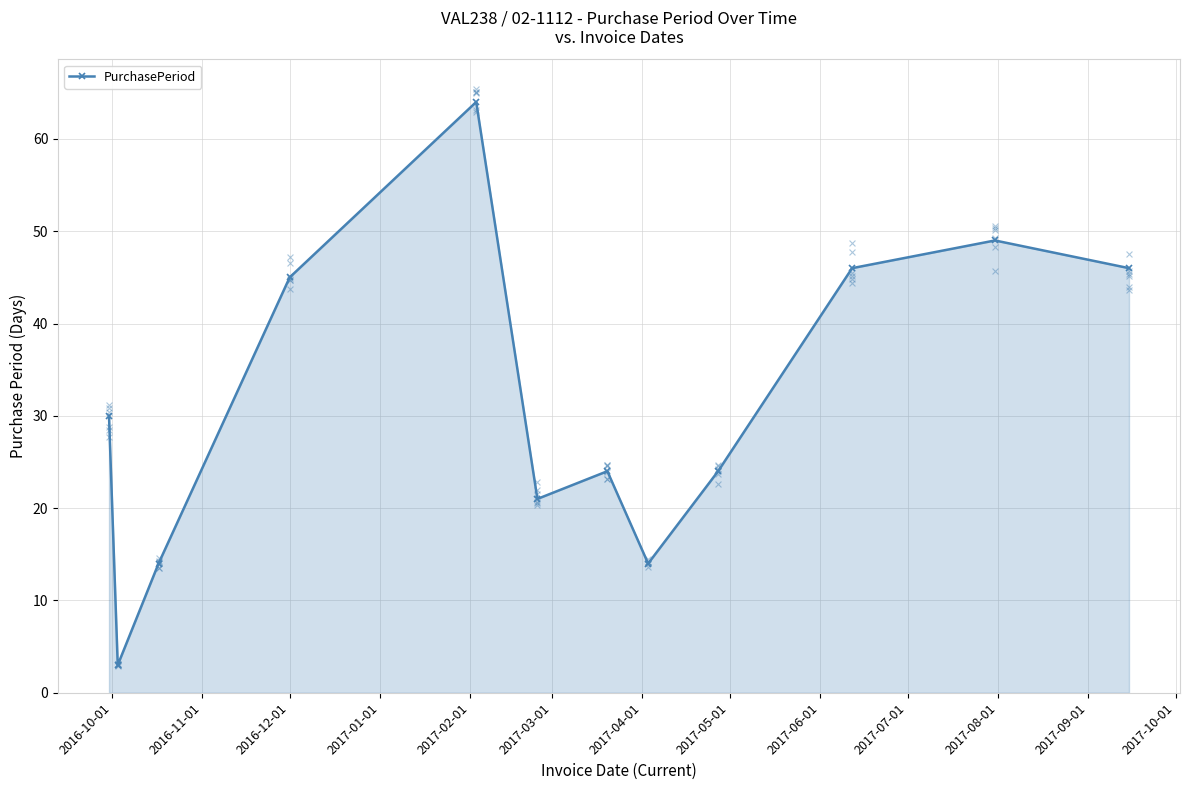

How many interior local valleys does the PurchasePeriod series have?

3